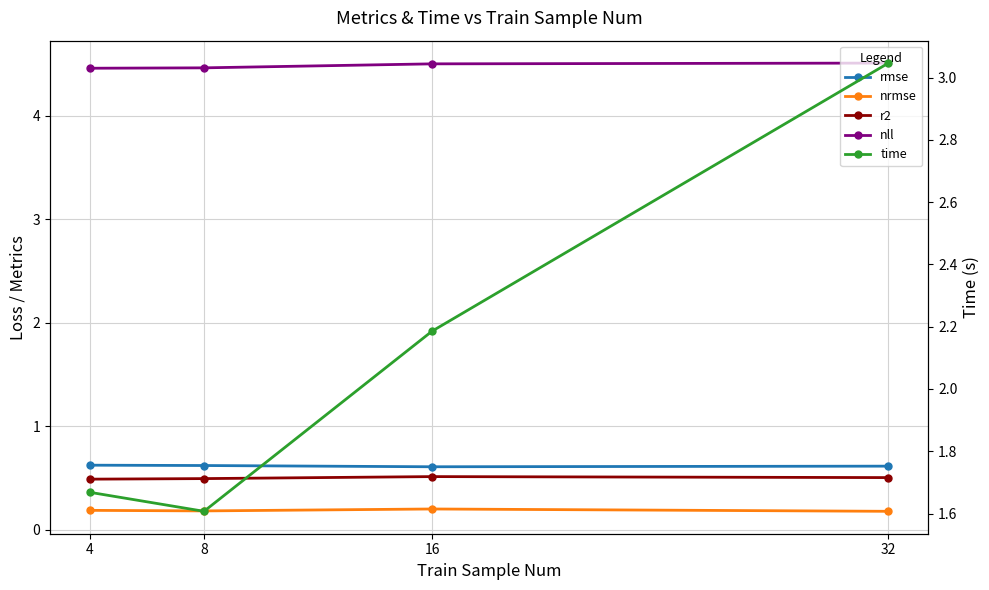

What is the difference between the highest and lowest values at 16?

4.3